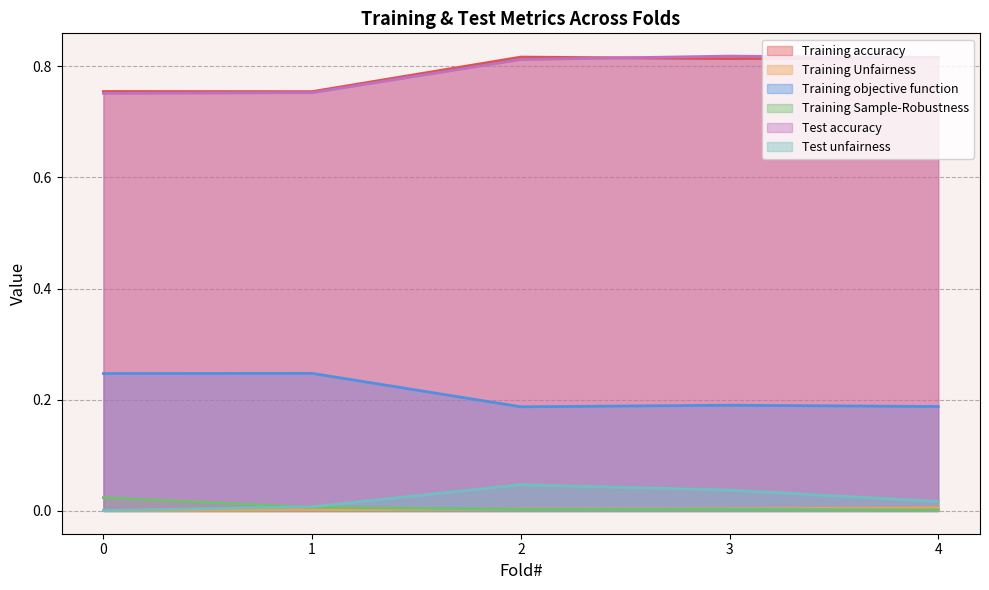

What are all the series names shown in the legend?

Training accuracy, Training Unfairness, Training objective function, Training Sample-Robustness, Test accuracy, Test unfairness